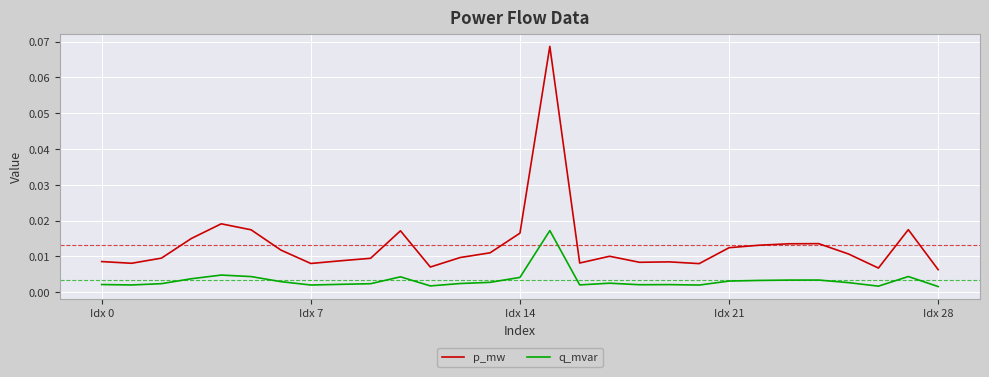

True or false: q_mvar and p_mw cross at least once.

False